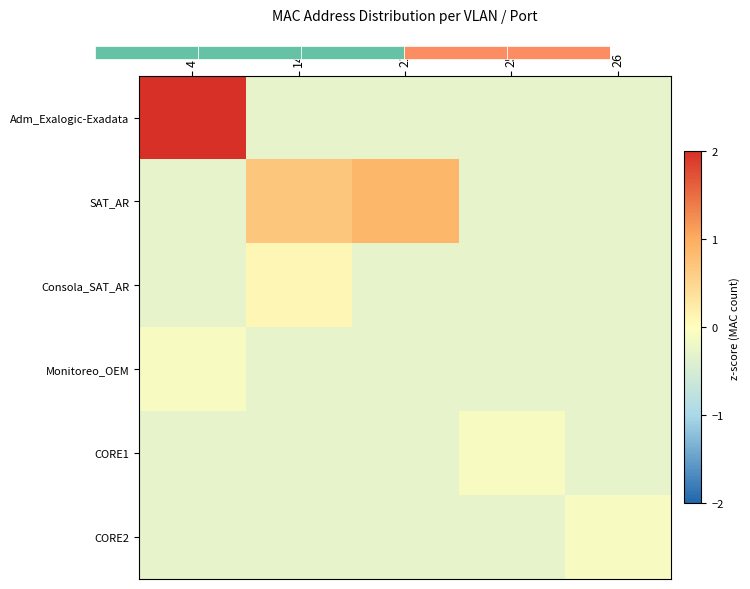

Reading right to left, extract all data points from this chart.

Adm_Exalogic-Exadata: 26=-0.3	25=-0.3	21=-0.3	14=-0.3	4=5.2
SAT_AR: 26=-0.3	25=-0.3	21=0.9	14=0.7	4=-0.3
Consola_SAT_AR: 26=-0.3	25=-0.3	21=-0.3	14=0.1	4=-0.3
Monitoreo_OEM: 26=-0.3	25=-0.3	21=-0.3	14=-0.3	4=-0.1
CORE1: 26=-0.3	25=-0.1	21=-0.3	14=-0.3	4=-0.3
CORE2: 26=-0.1	25=-0.3	21=-0.3	14=-0.3	4=-0.3